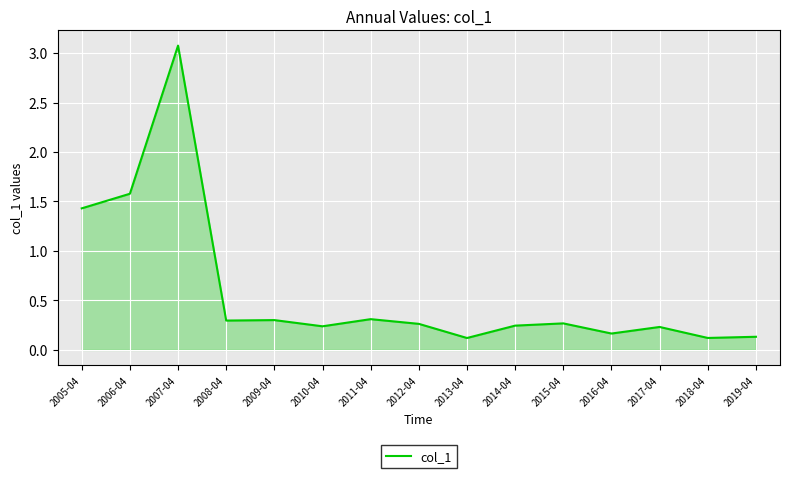

What position from the left is 2009-04?

5